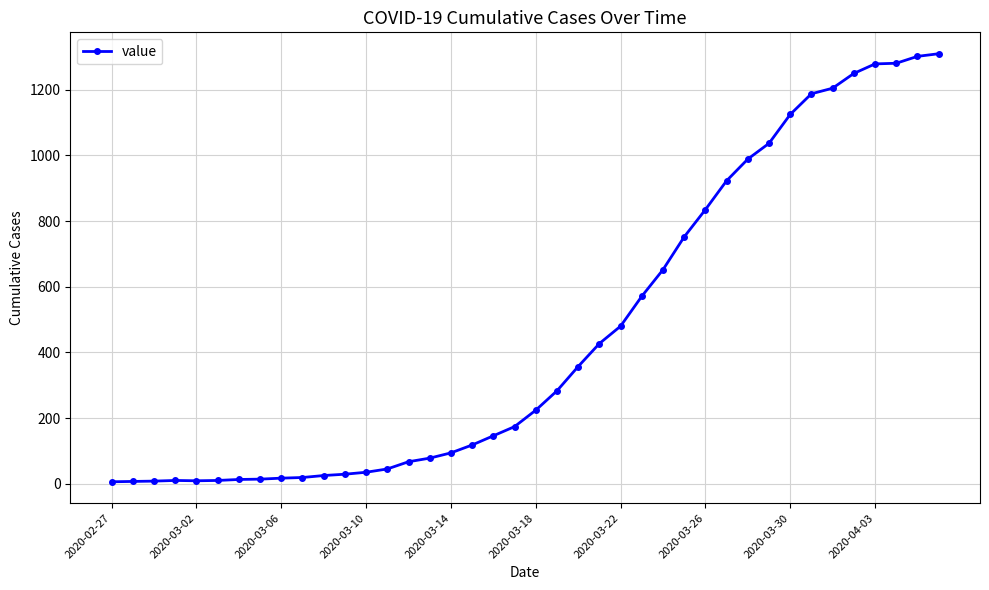

What is the minimum value shown in the chart?

6